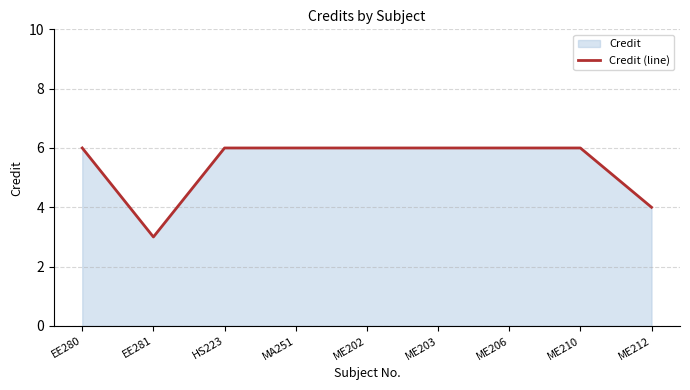

Between ME203 and MA251, which is larger?

ME203